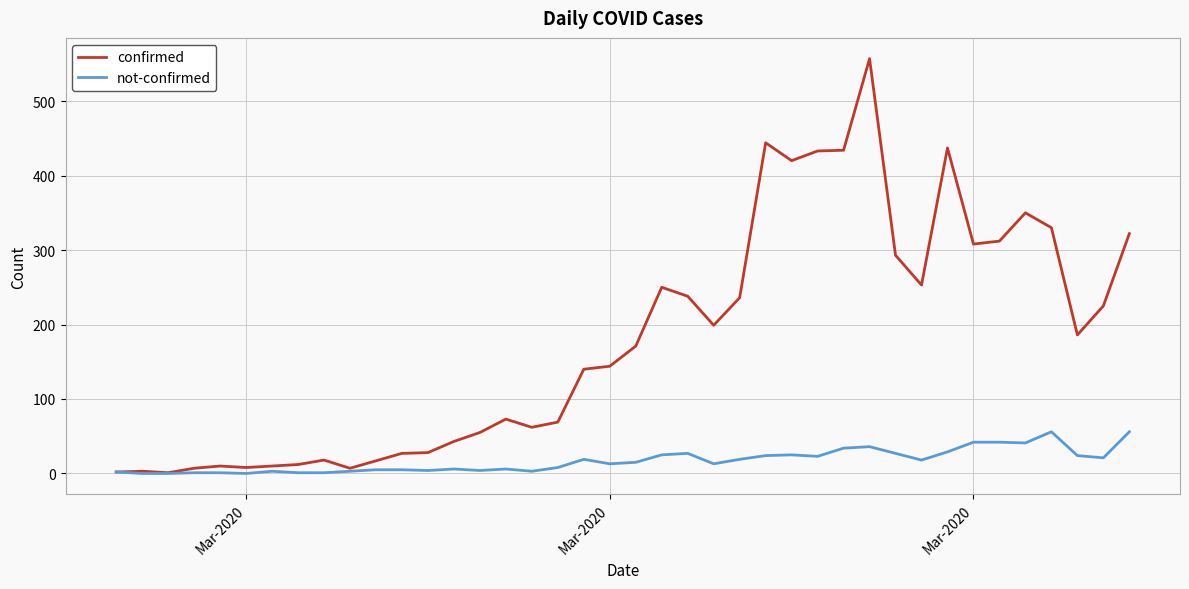

Rank the series by their maximum value, from lowest to highest.

not-confirmed, confirmed